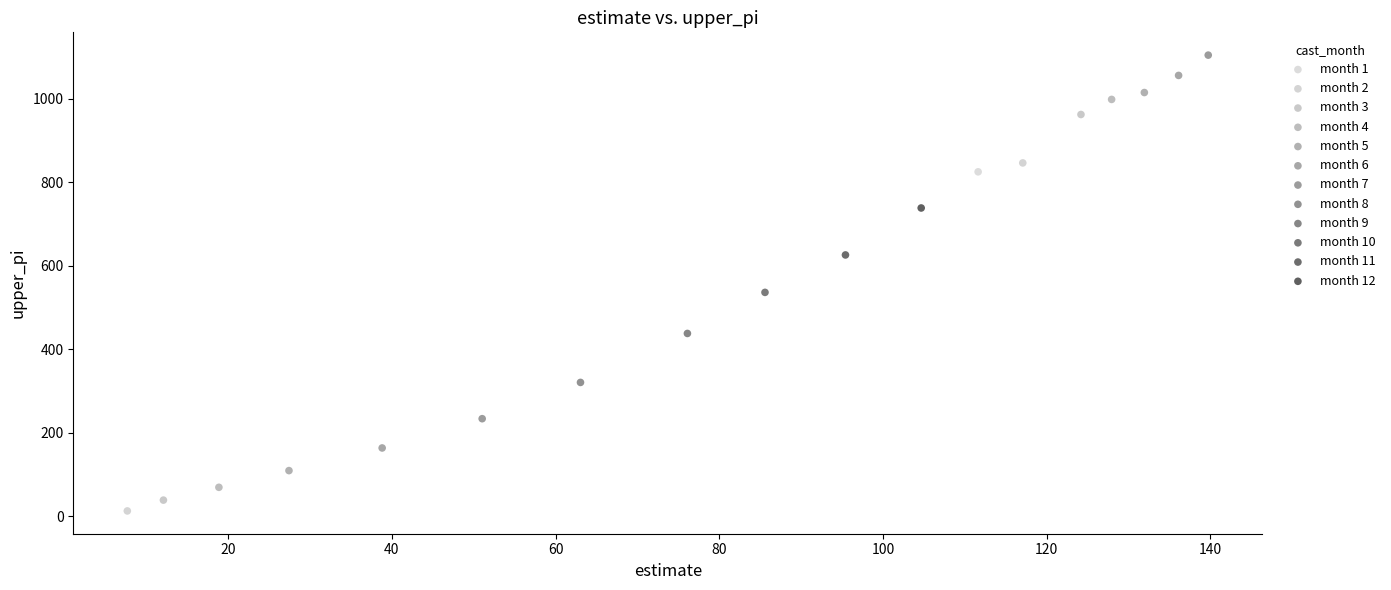

Which series contains the lowest Y value?

month 2